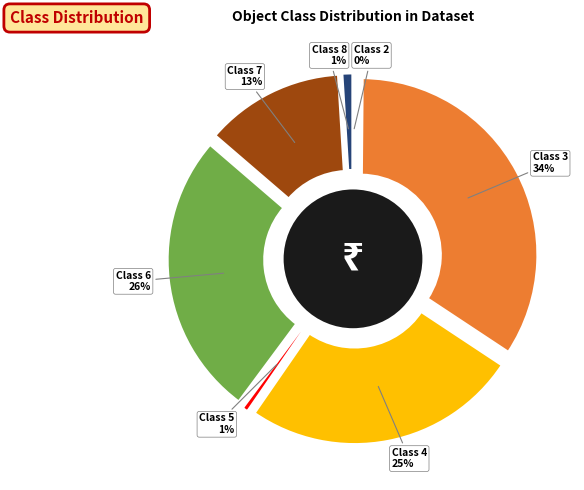

Is it true that Class 5 is 15% of the pie?

False